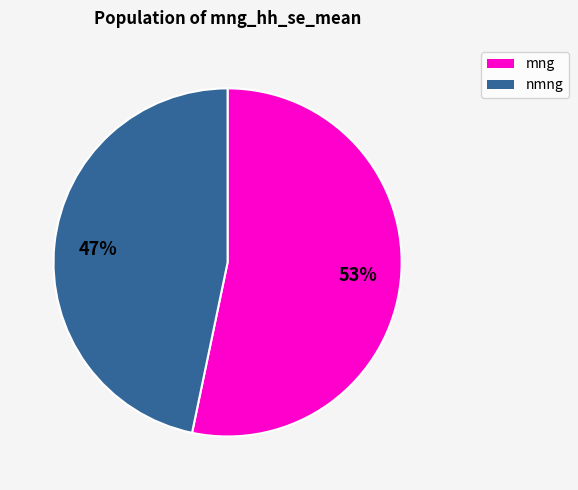

Does any single category account for the majority?

Yes